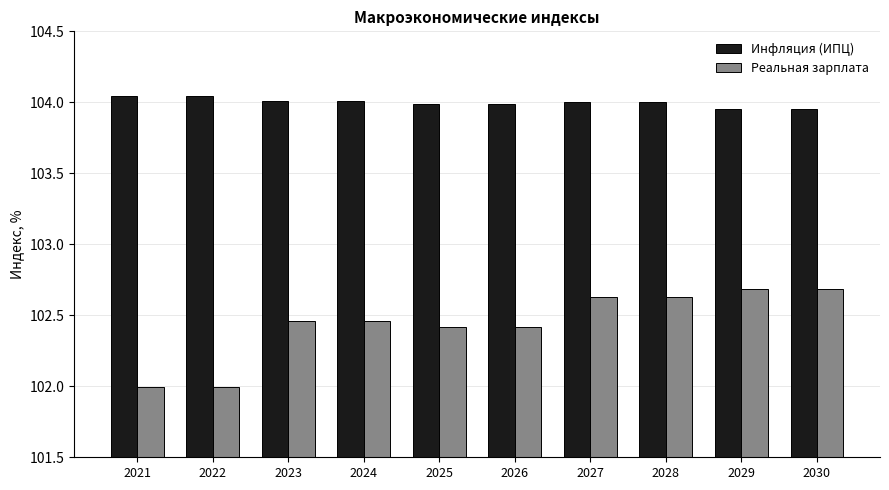

What is the total value across all series at 2027?

206.6